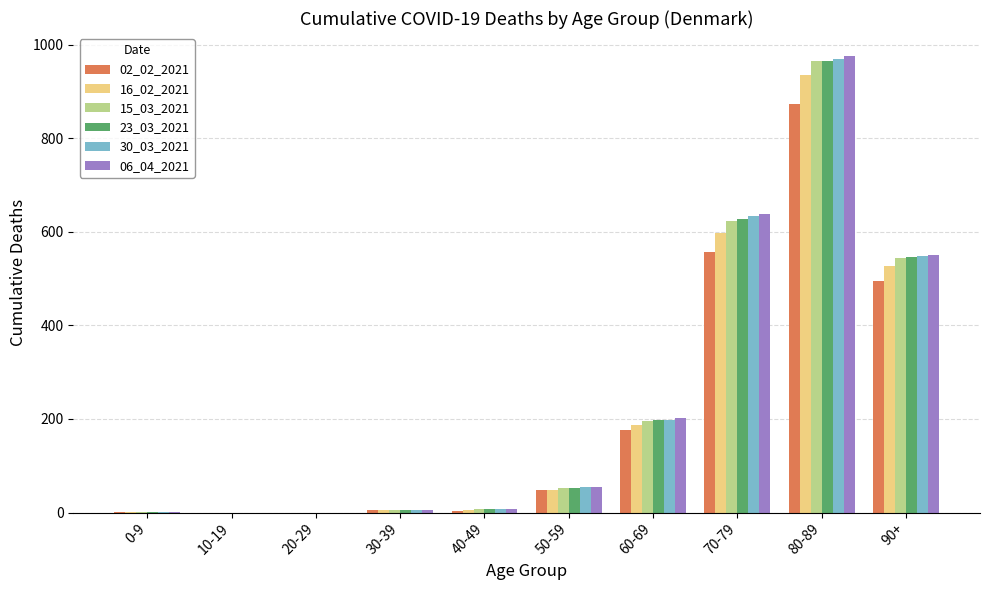

The value of 30_03_2021 at 80-89 is 969. True or false?

True